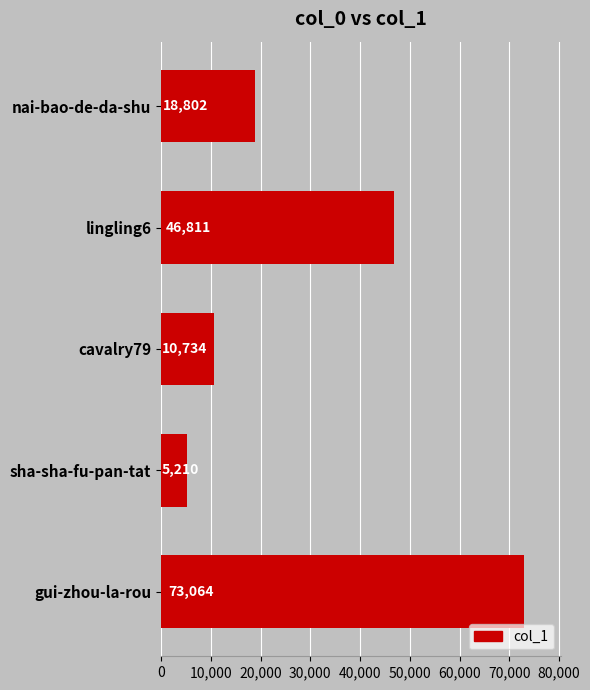

List the labels in order of value, smallest first.

sha-sha-fu-pan-tat, cavalry79, nai-bao-de-da-shu, lingling6, gui-zhou-la-rou